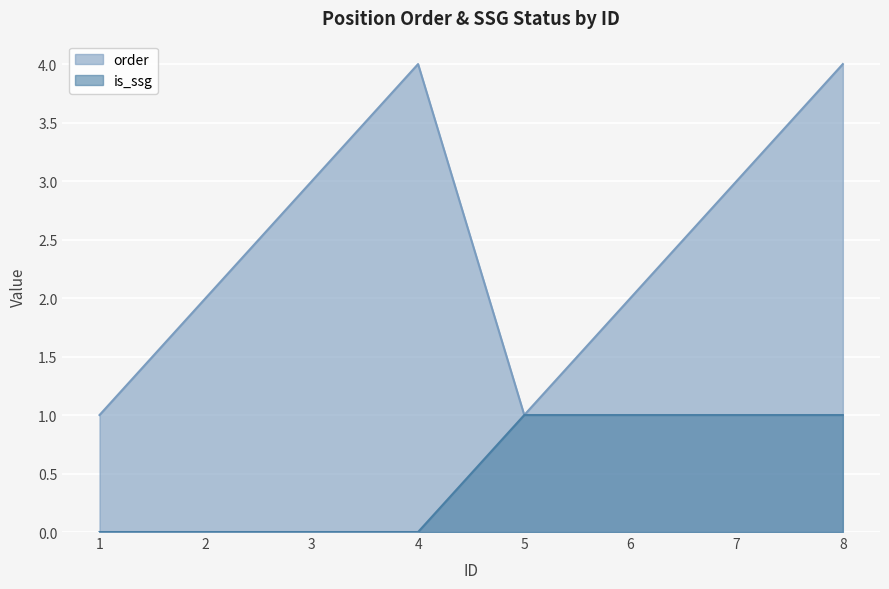

True or false: is_ssg and order cross at least once.

False